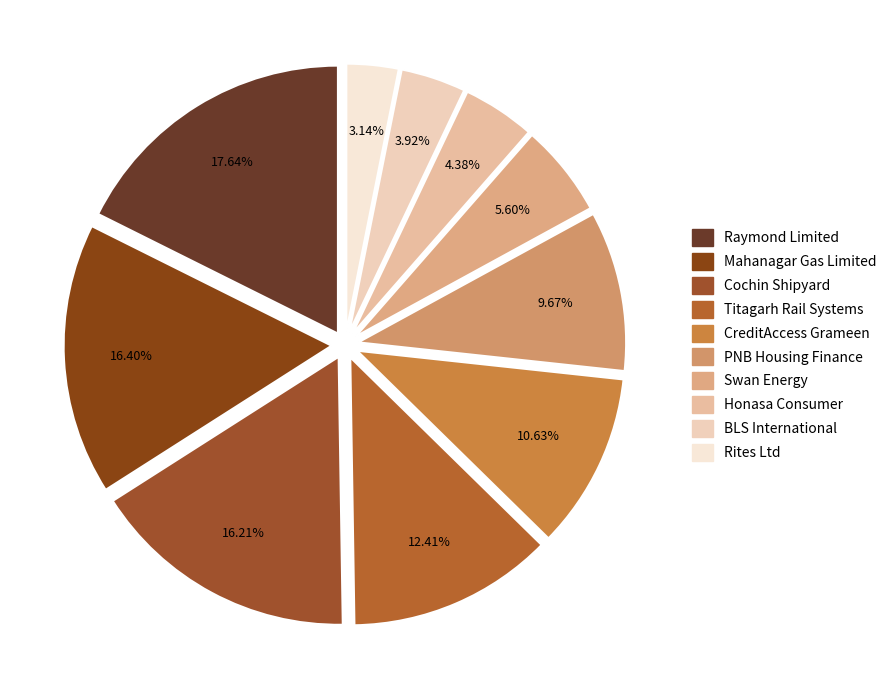

Which slice is the smallest?

Rites Ltd